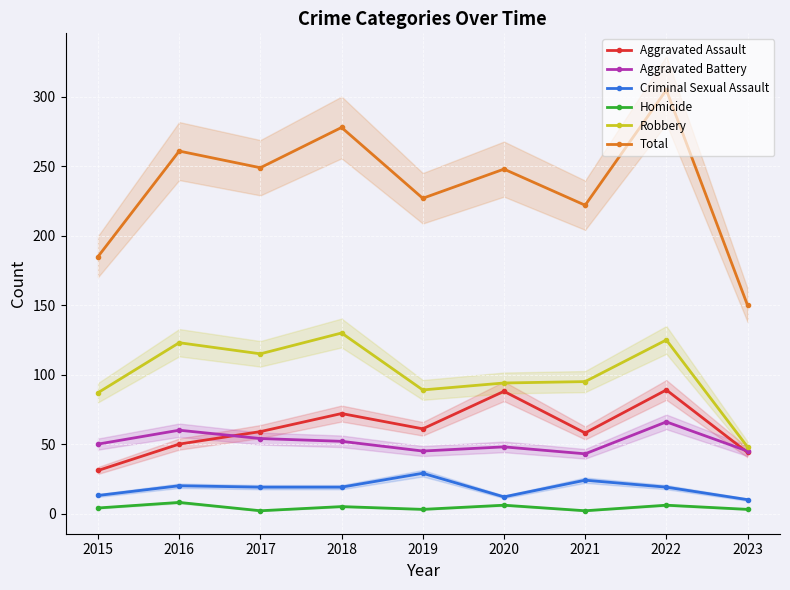

What is the value of the Aggravated Battery point at the 3rd from the left?

54